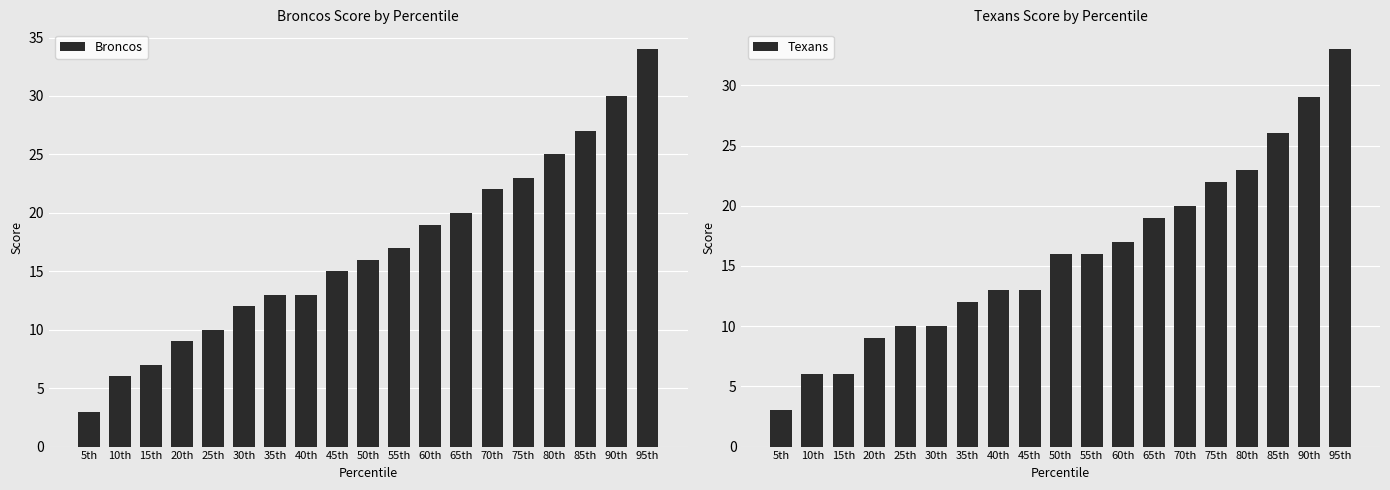

Rank the series by their maximum value, from lowest to highest.

Texans, Broncos